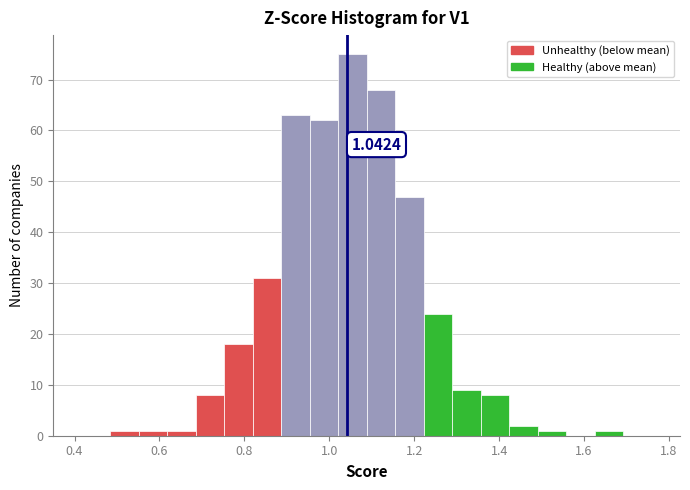

Around what value on the x-axis is the tallest bar? Give the approximate position of its centre, as read against the axis.

1.06